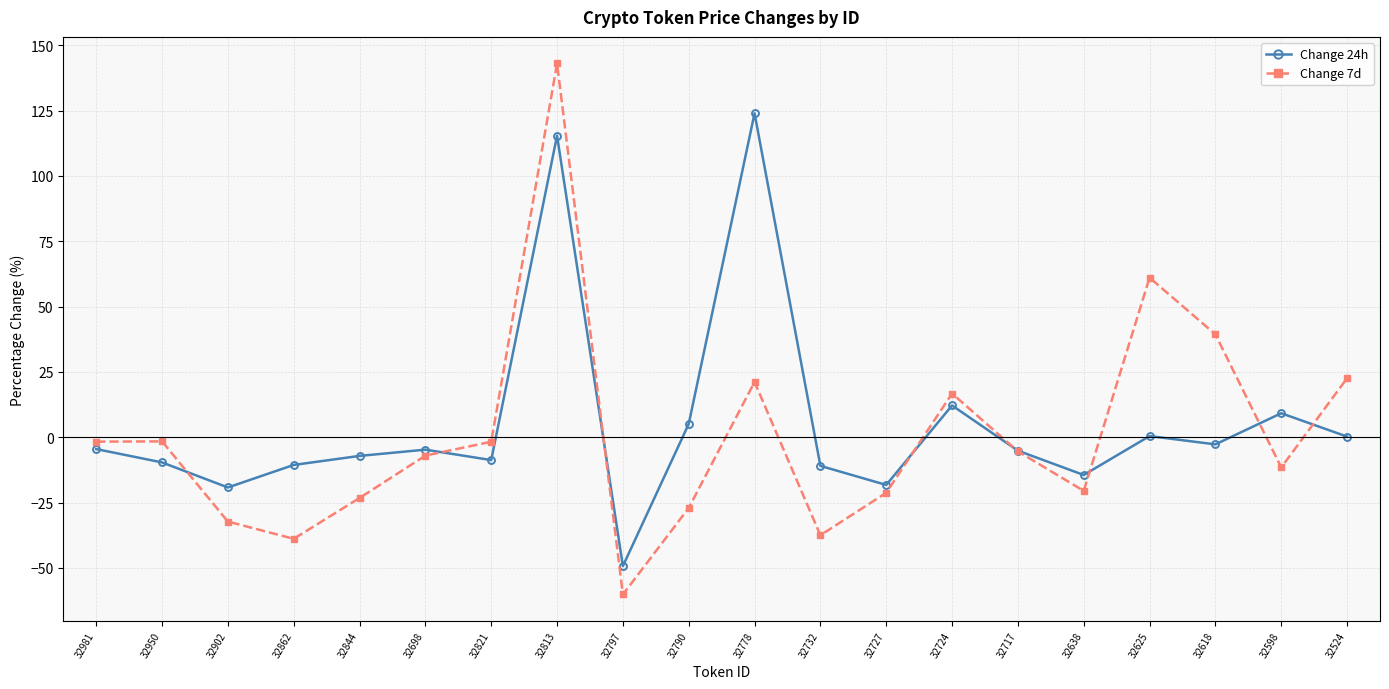

Between which two adjacent categories do Change 24h and Change 7d first intersect?

32950 and 32902